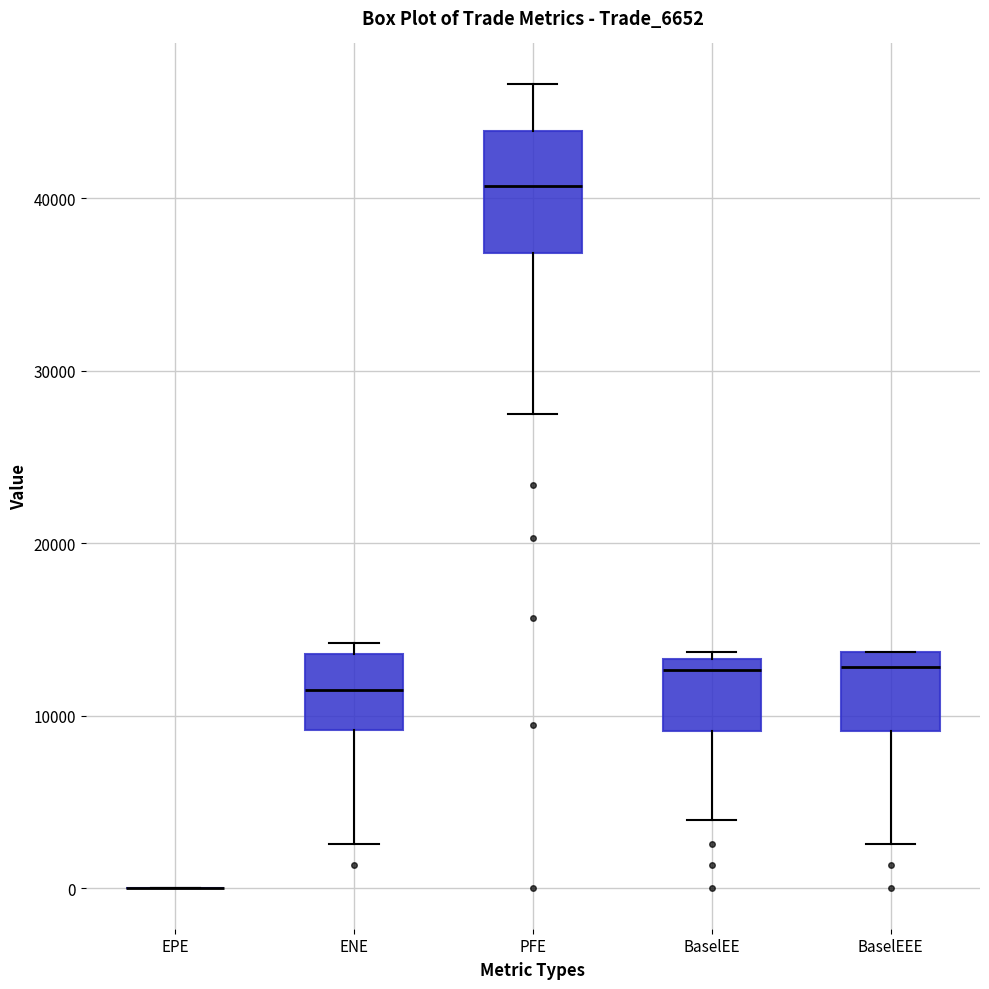

Reading left to right, transcribe this box plot: for each box, give where its median line is, the range the box spans, and where its two whiskers end, as read against the y-axis. The values are not printed on the chart, so give them approximately, as read against the axis.

EPE: box collapsed to a line at 0, whiskers 0 to 0
ENE: median 12000, box 9000 to 14000, whiskers 3000 to 14000 (just above the box's upper edge)
PFE: median 41000, box 37000 to 44000, whiskers 28000 to 47000
BaselEE: median 13000 (just below the box's upper edge), box 9000 to 13000, whiskers 4000 to 14000
BaselEEE: median 13000, box 9000 to 14000, whiskers 3000 to 14000